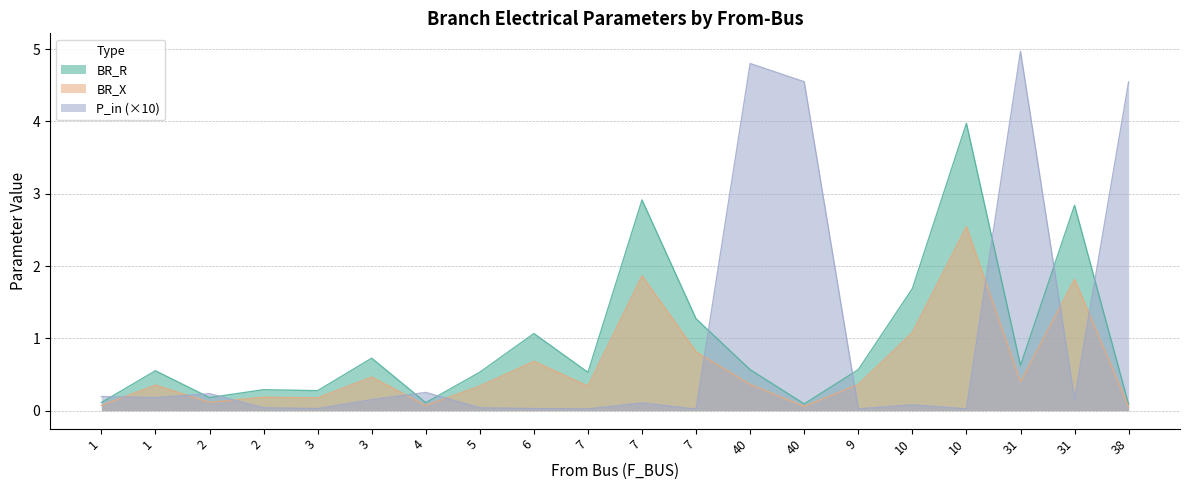

What are all the series names shown in the legend?

BR_R, BR_X, P_in (×10)